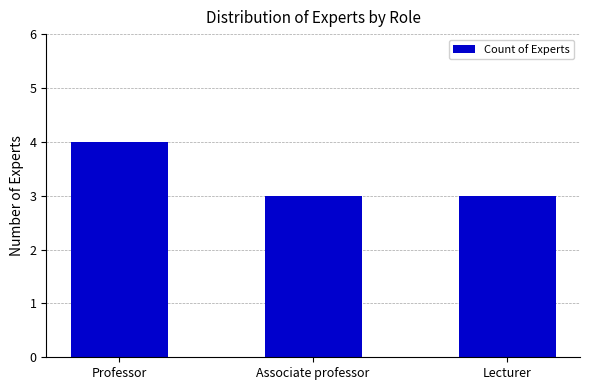

How many categories are shown in the chart?

3